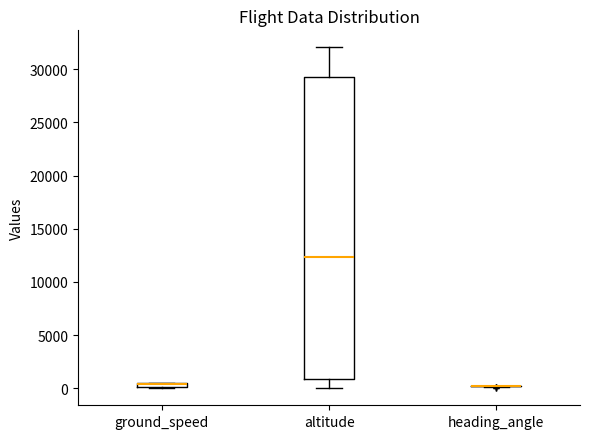

Comparing the boxes themselves (not the whiskers), which one is the tallest?

altitude